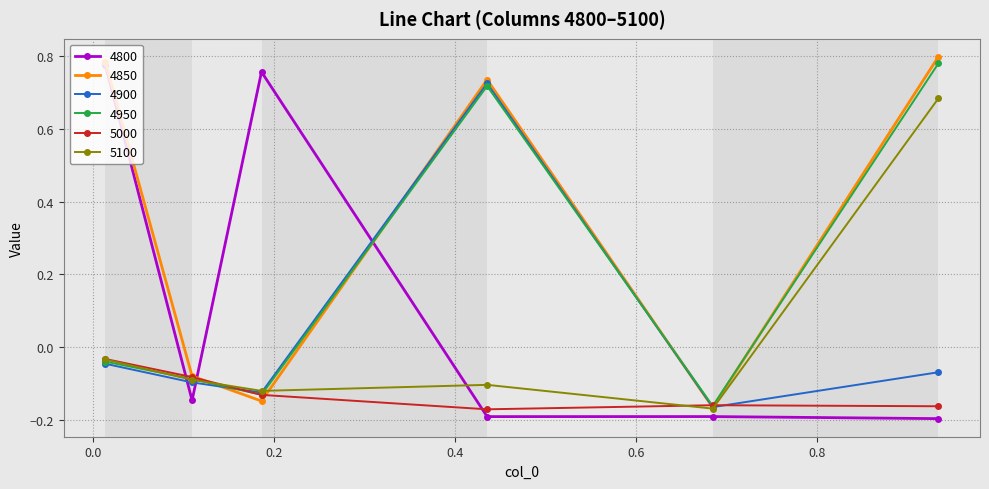

How many lines are shown in the chart?

6